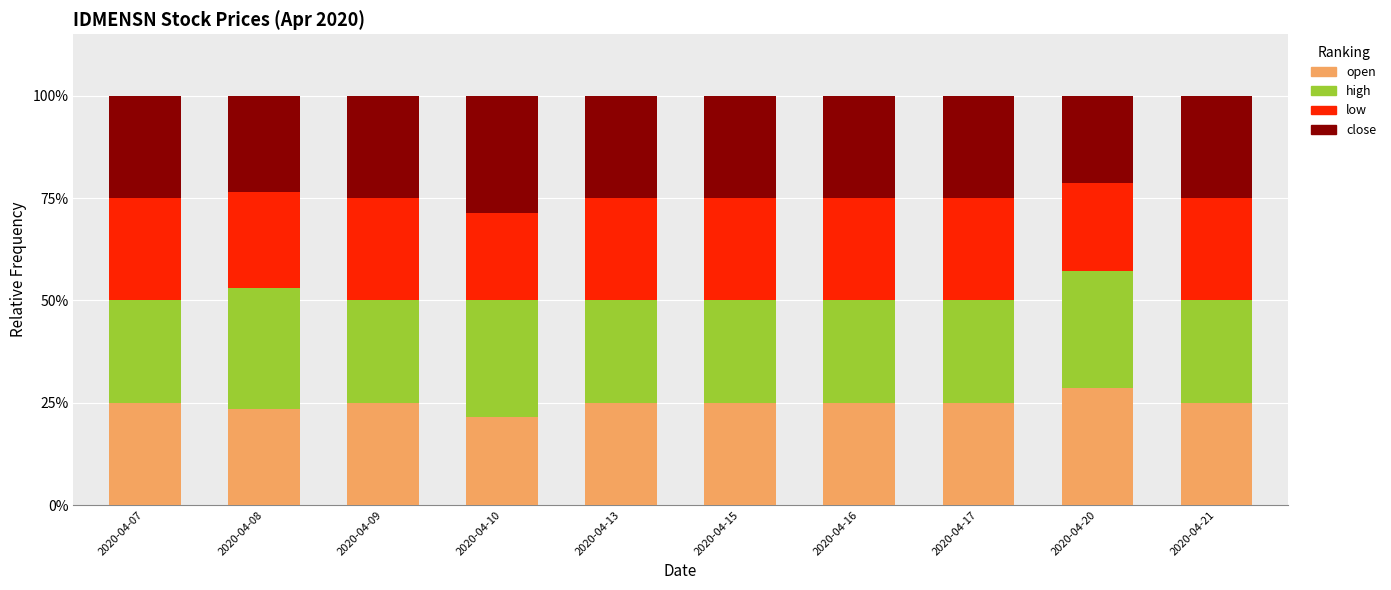

True or false: open has a value of 0.5 at 2020-04-20.

False